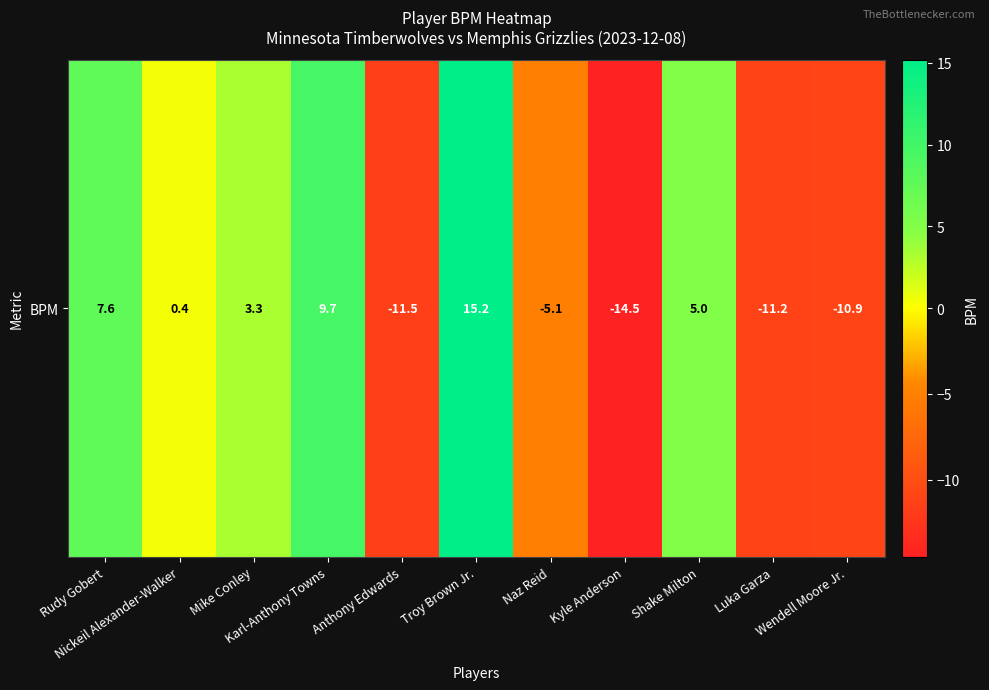

The chart shows a value of 27.3 at Troy Brown Jr.. True or false?

False